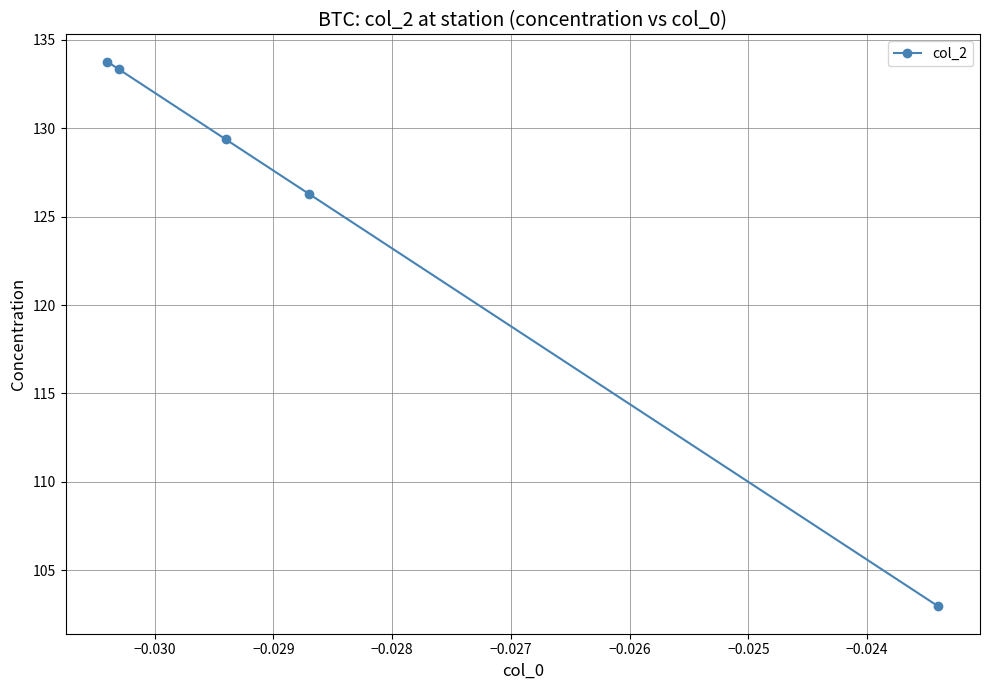

What is the difference between the maximum and minimum values?

30.8